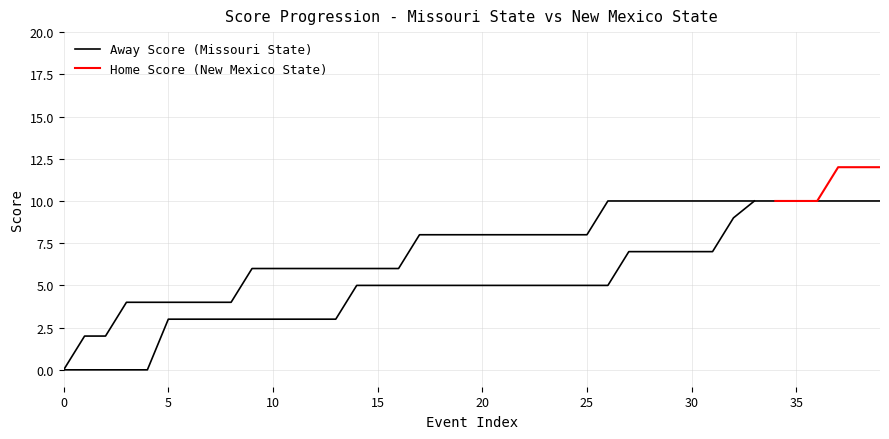

True or false: the data shows 10 at 39.

True